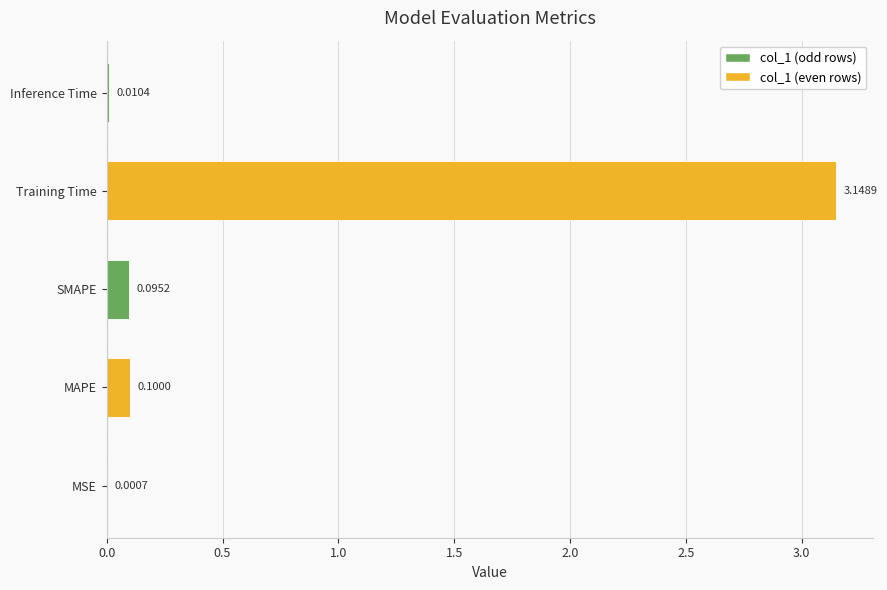

What is the change in value from MAPE to Training Time?

+3.0